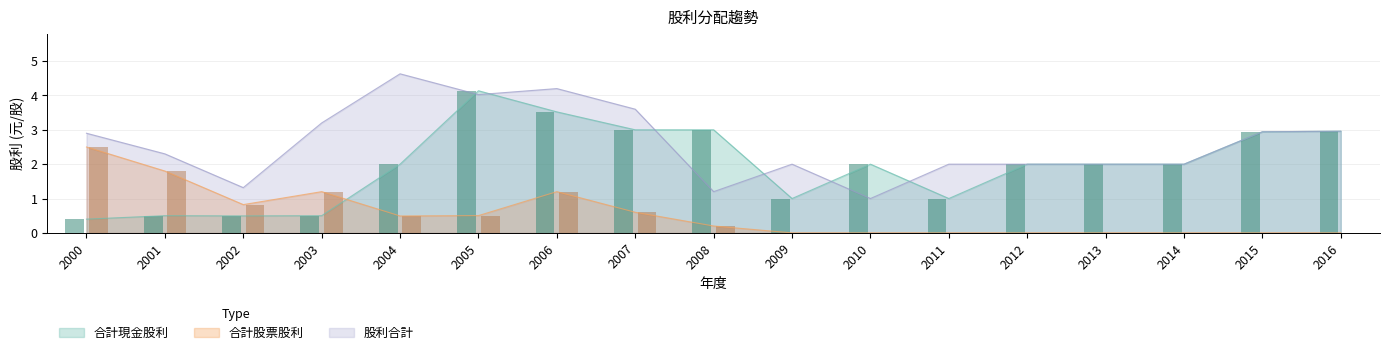

Reading left to right, list all the values displayed in this chart.

合計現金股利: 0.4	0.5	0.5	0.5	2.0	4.1	3.5	3.0	3.0	1.0	2.0	1.0	2.0	2.0	2.0	2.9	3.0
合計股票股利: 2.5	1.8	0.8	1.2	0.5	0.5	1.2	0.6	0.2	0.0	0.0	0.0	0.0	0.0	0.0	0.0	0.0
股利合計: 2.9	2.3	1.3	3.2	4.6	4.0	4.2	3.6	1.2	2.0	1.0	2.0	2.0	2.0	2.0	2.9	3.0